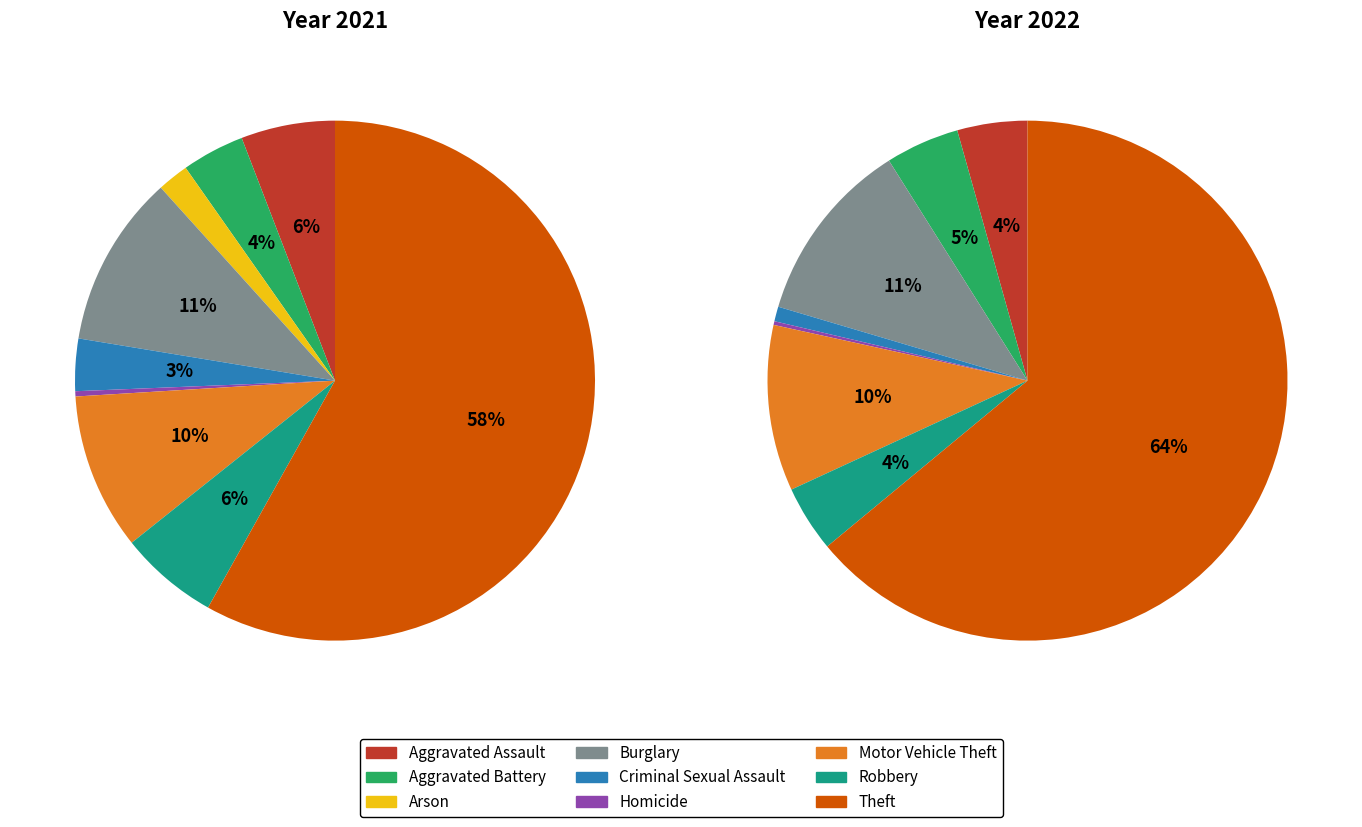

At 4, list the series in order from smallest to largest.

values_2022, values_2021